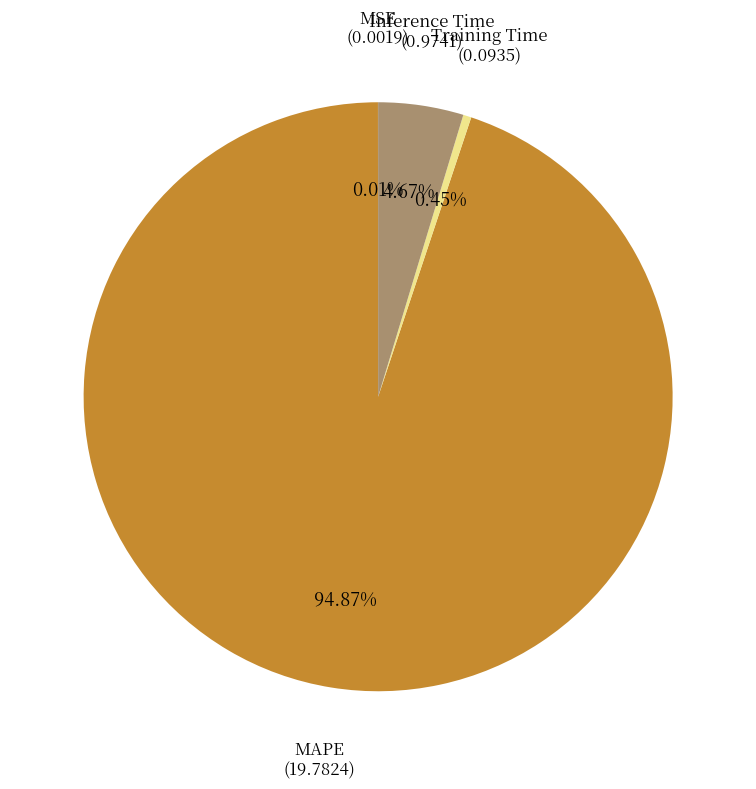

Does any single category account for the majority?

Yes